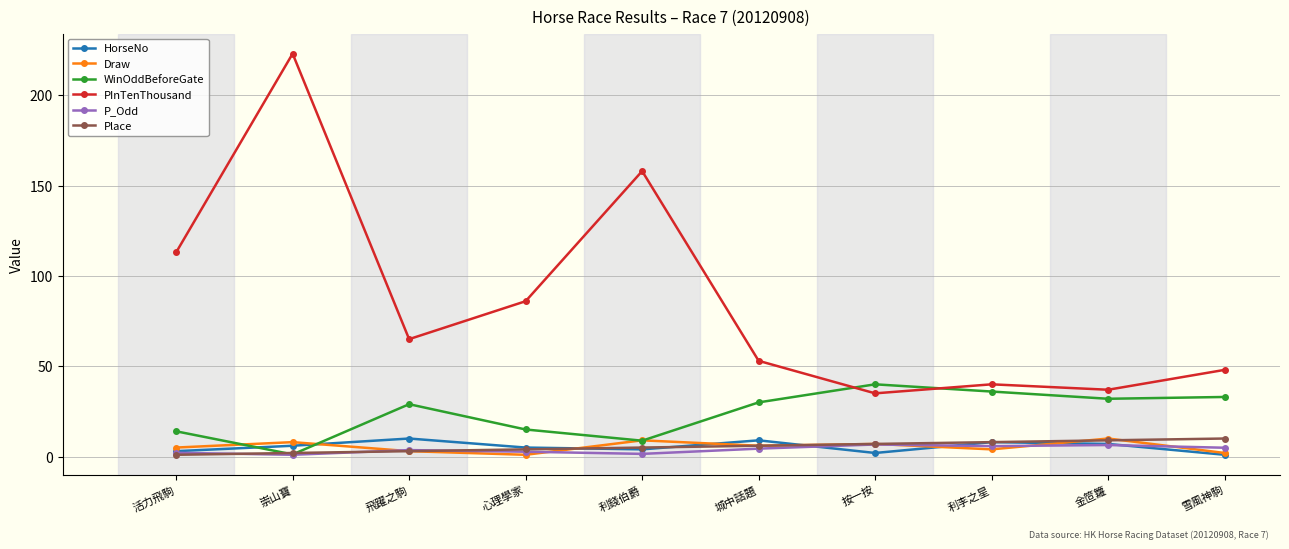

What is the greatest value displayed?

223.0